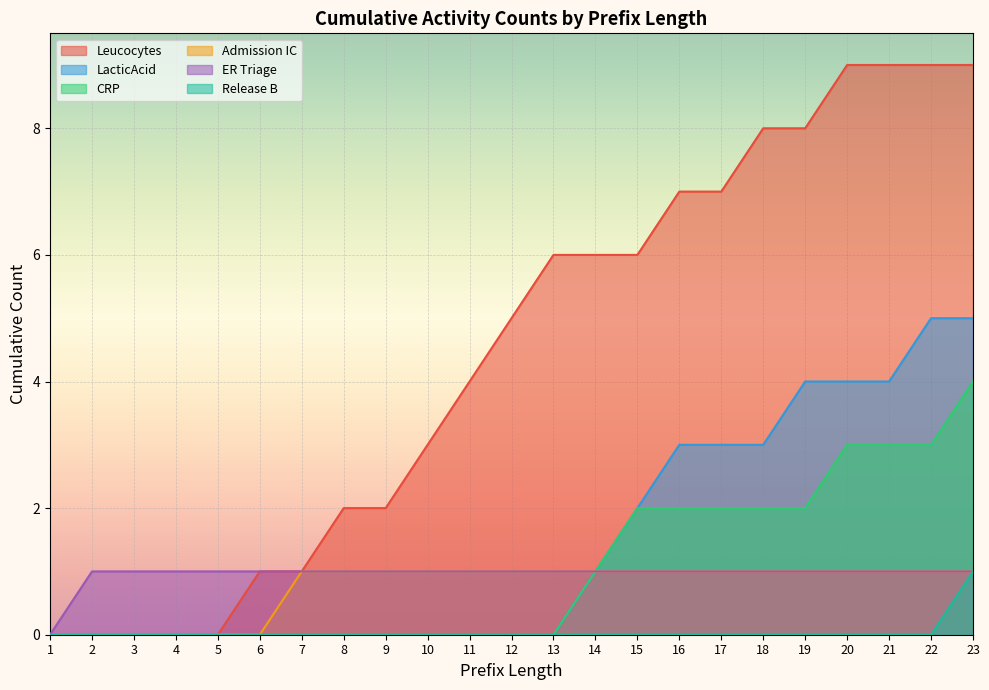

Which series has the largest range (max minus min)?

Leucocytes